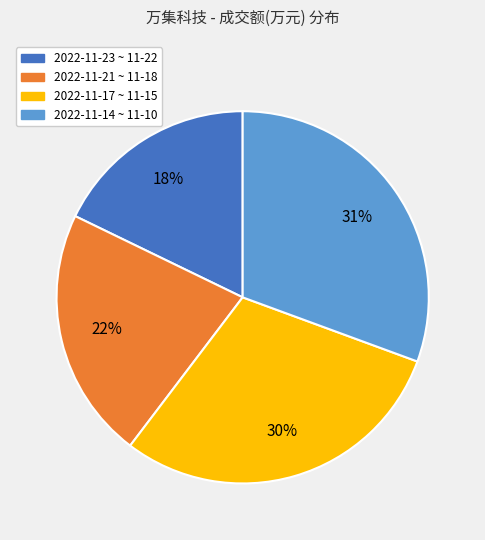

Rank the categories by value from highest to lowest.

2022-11-14 ~ 11-10, 2022-11-17 ~ 11-15, 2022-11-21 ~ 11-18, 2022-11-23 ~ 11-22